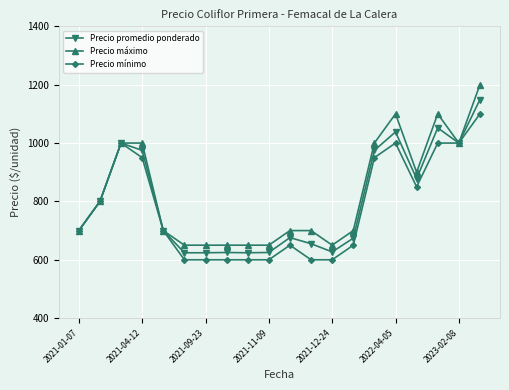

Which series has the largest range (max minus min)?

Precio máximo